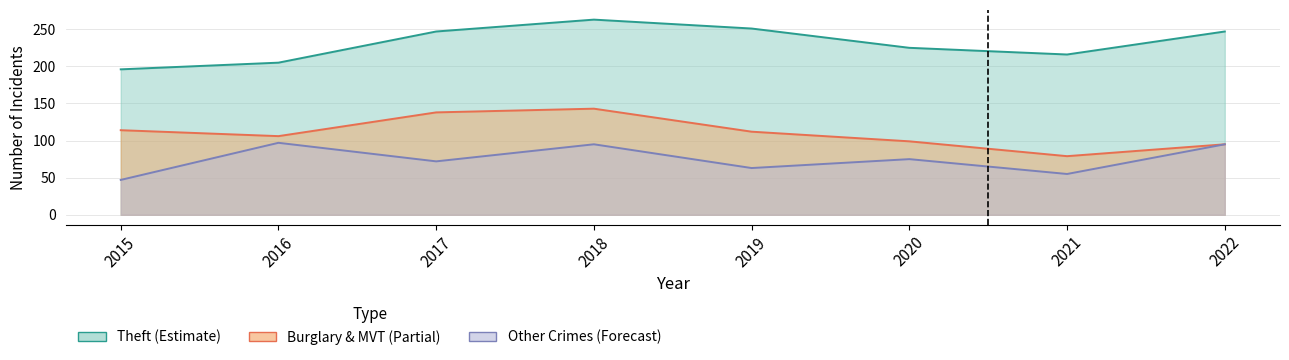

Is it true that Burglary equals 17 at 2019?

False